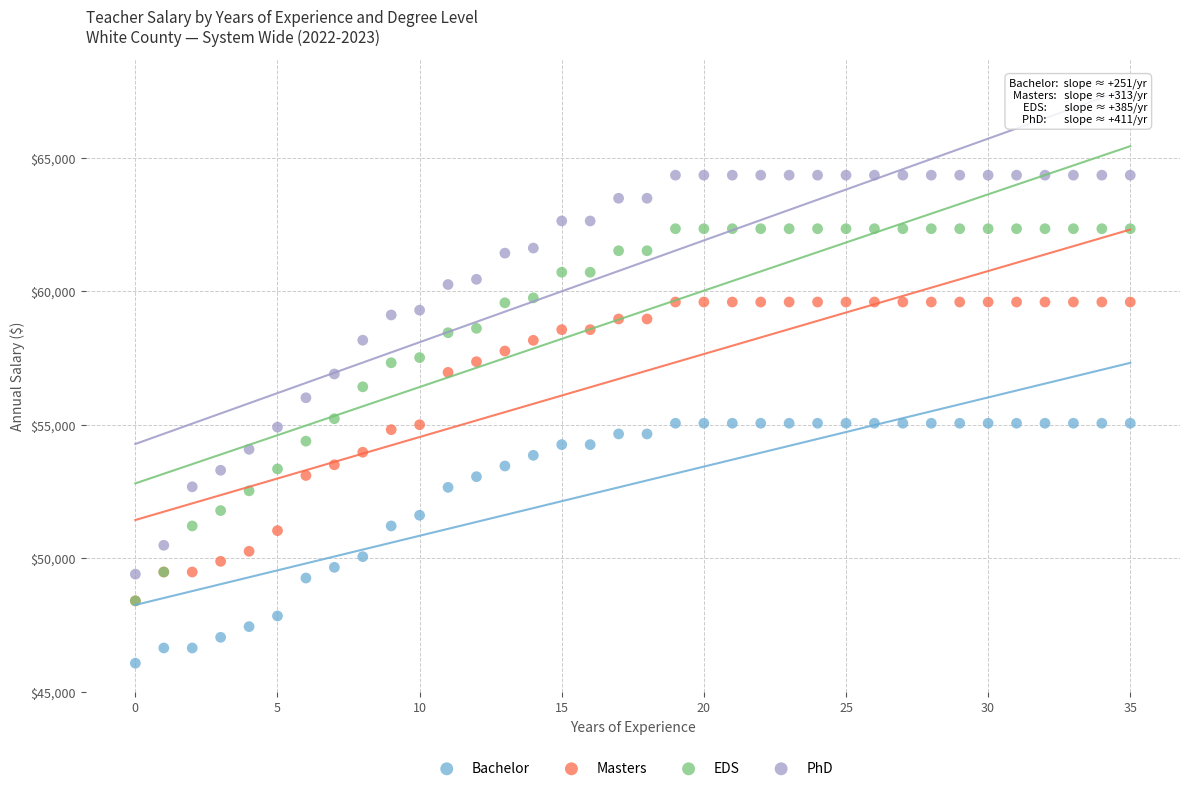

Which series contains the lowest Y value?

Bachelor